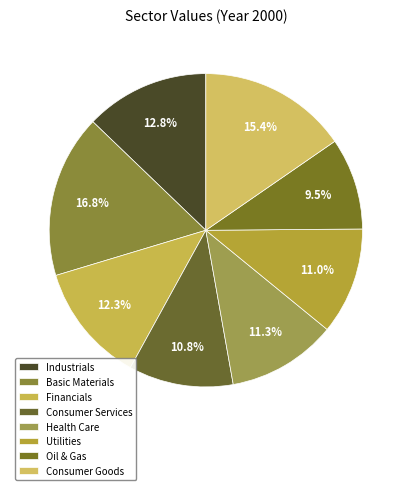

Does Oil & Gas represent more than half of the total?

No